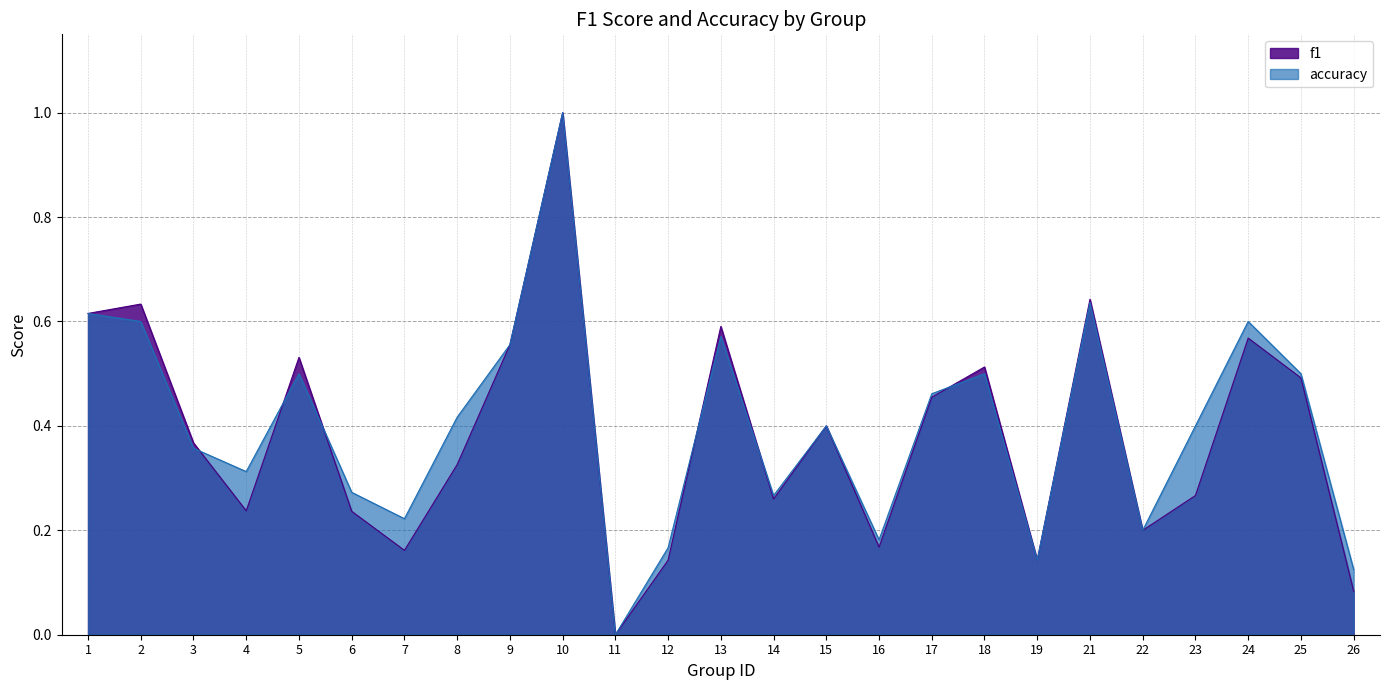

What is the difference between the maximum and minimum values in the f1 series?

1.0